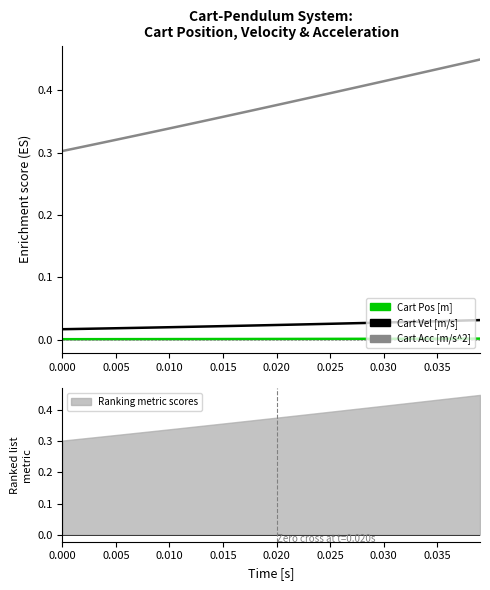

Count the Cart Vel [m/s] values in the range 0 to 1.

40